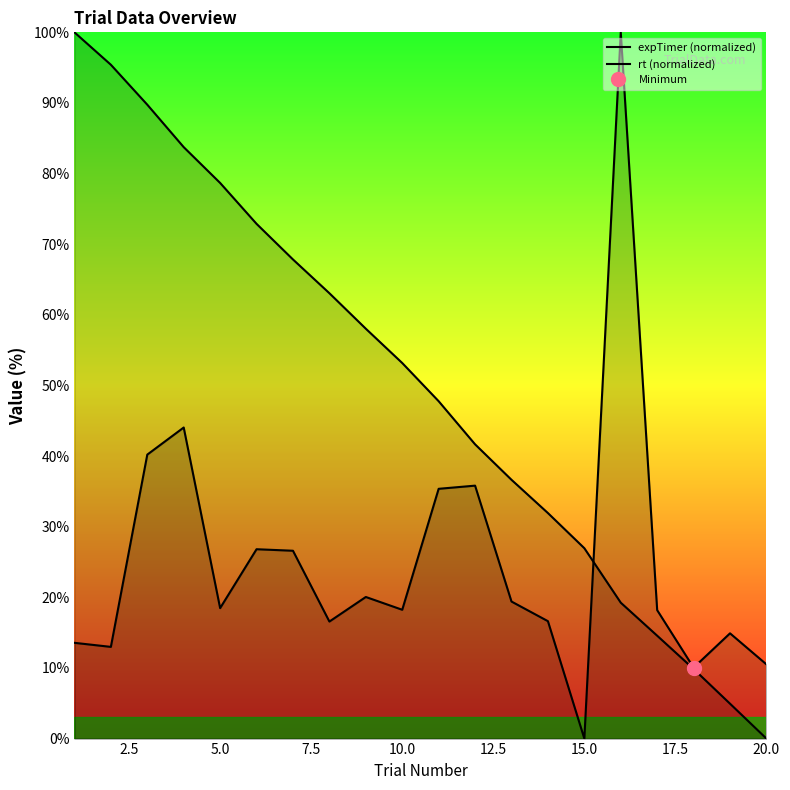

The value of rt (normalized) at 15 is 22.5. True or false?

False